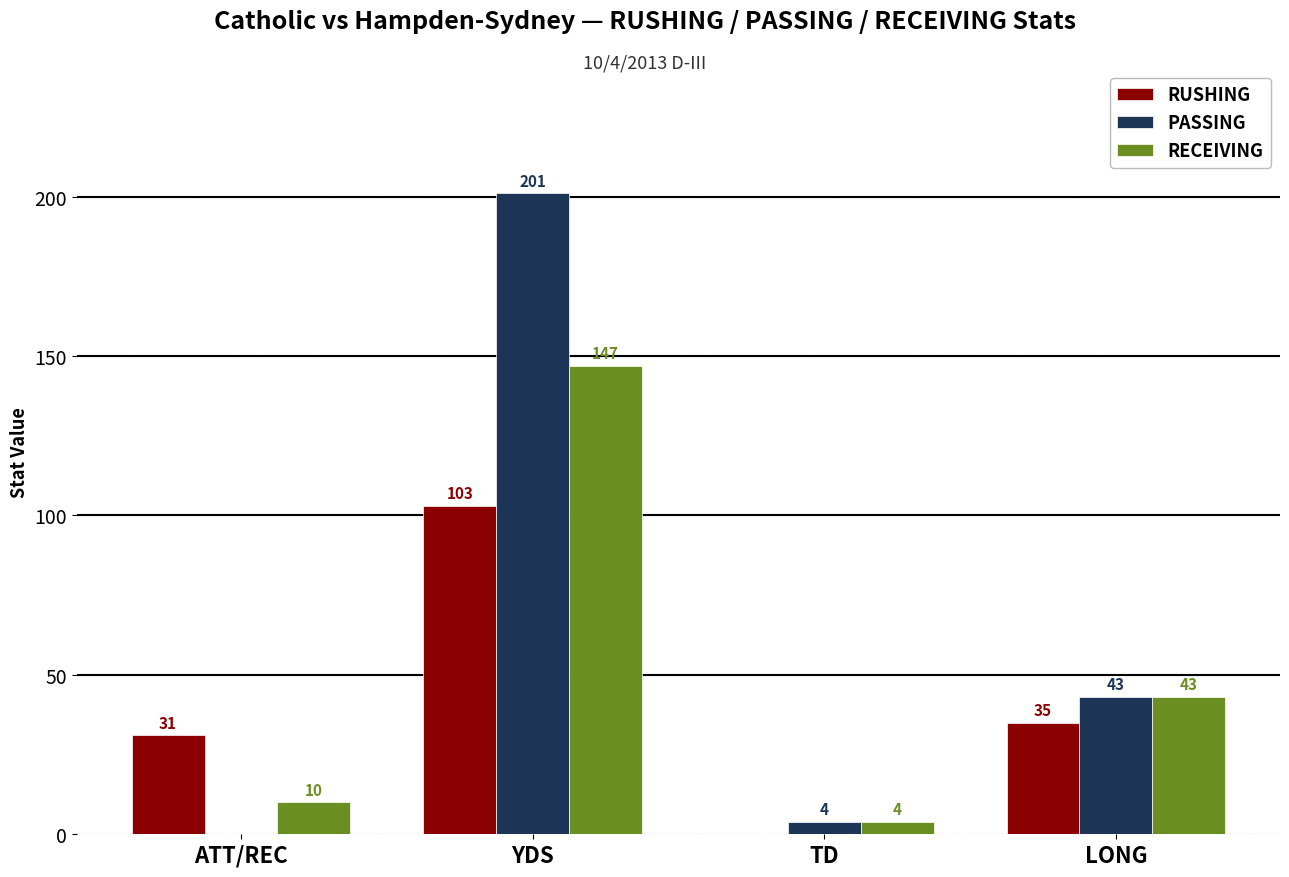

At which label does RECEIVING reach its peak?

YDS